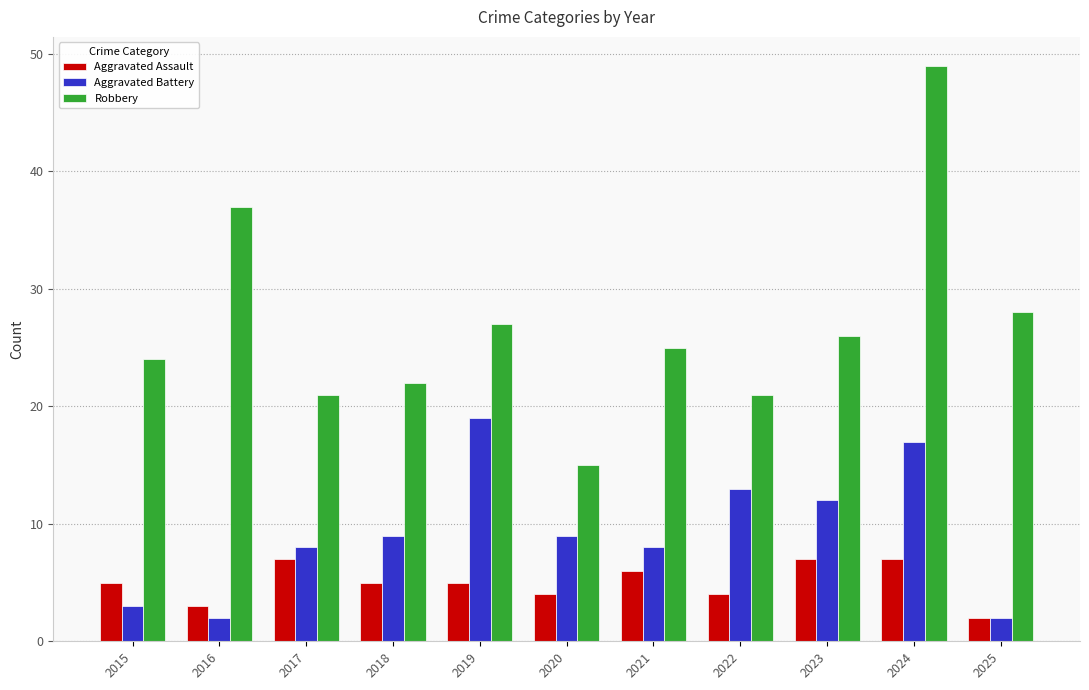

What is the total value across all series at 2019?

51